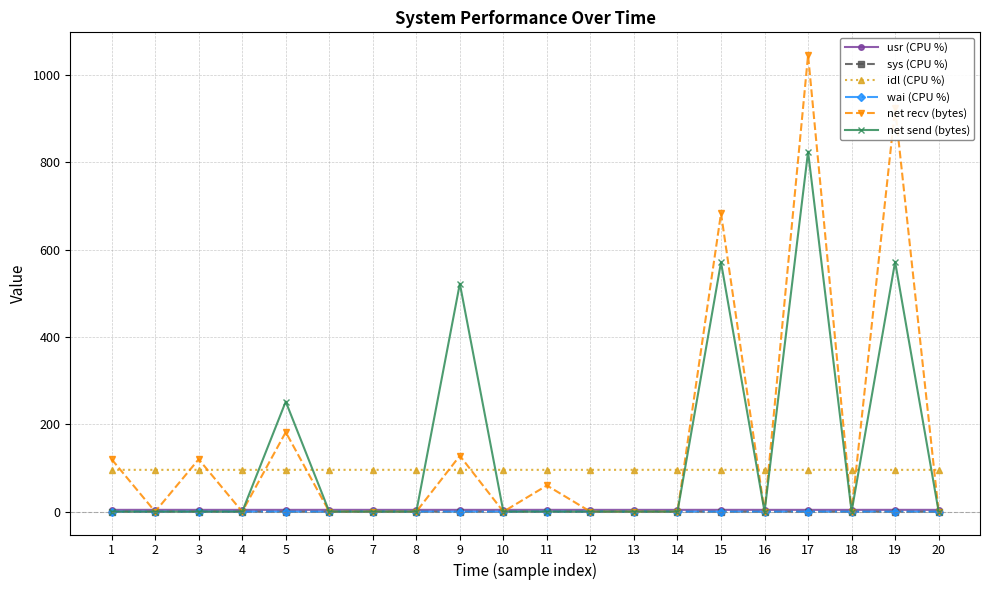

What is the difference between the highest and lowest values at 3?

120.0